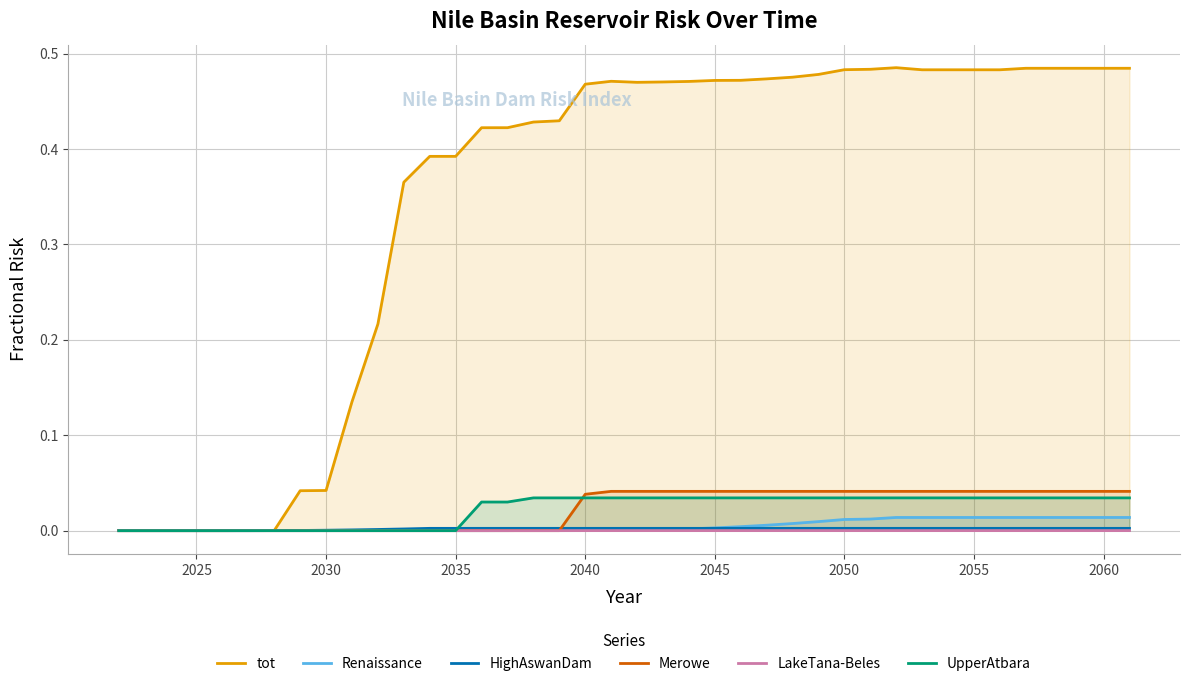

The UpperAtbara series shows 0.1 at 2055. True or false?

False